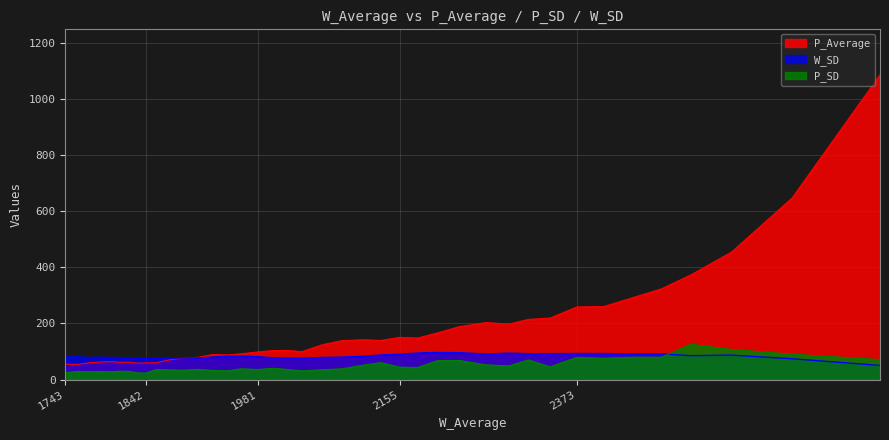

What is the minimum value for W_SD?

50.3